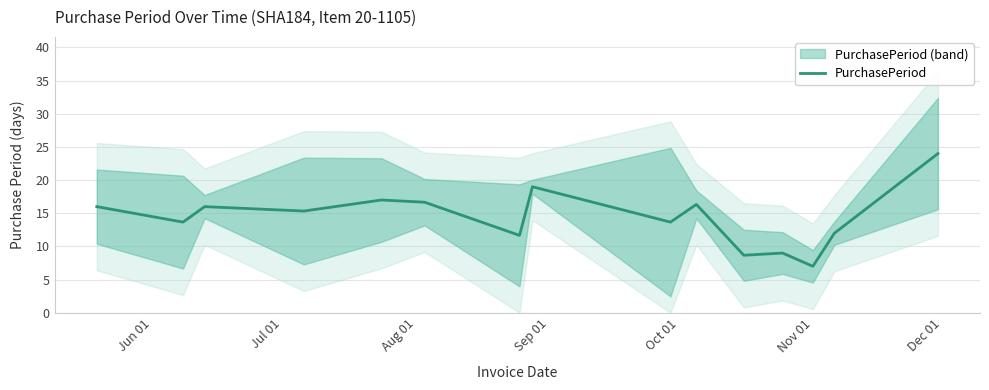

What is the sum of all values?

216.0